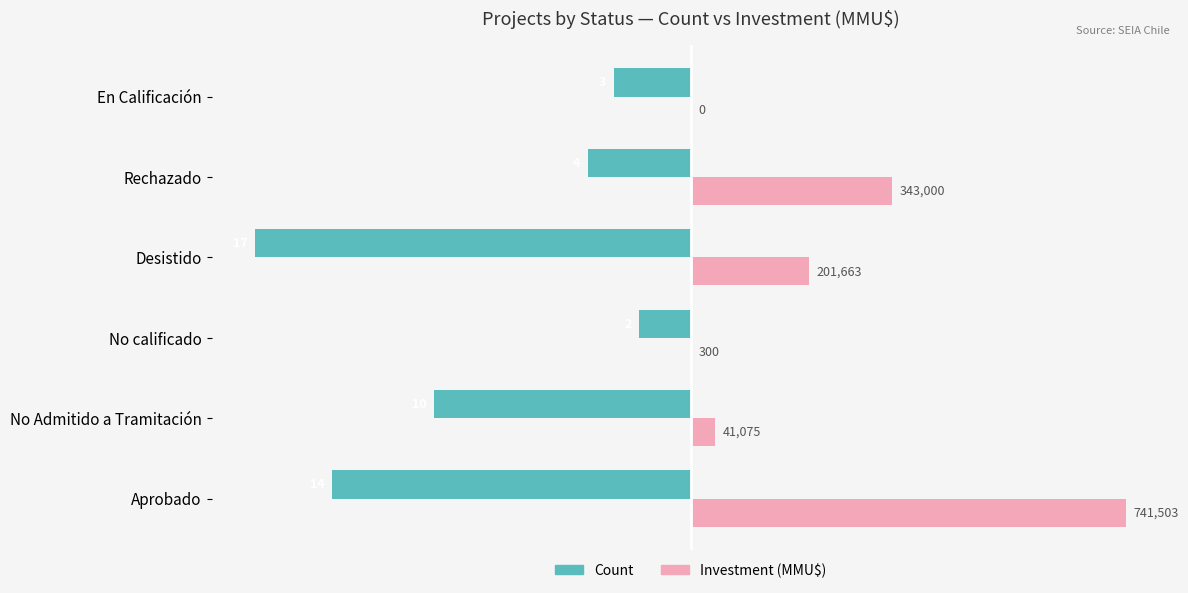

What are all the series names shown in the legend?

Count, Investment (MMU$)